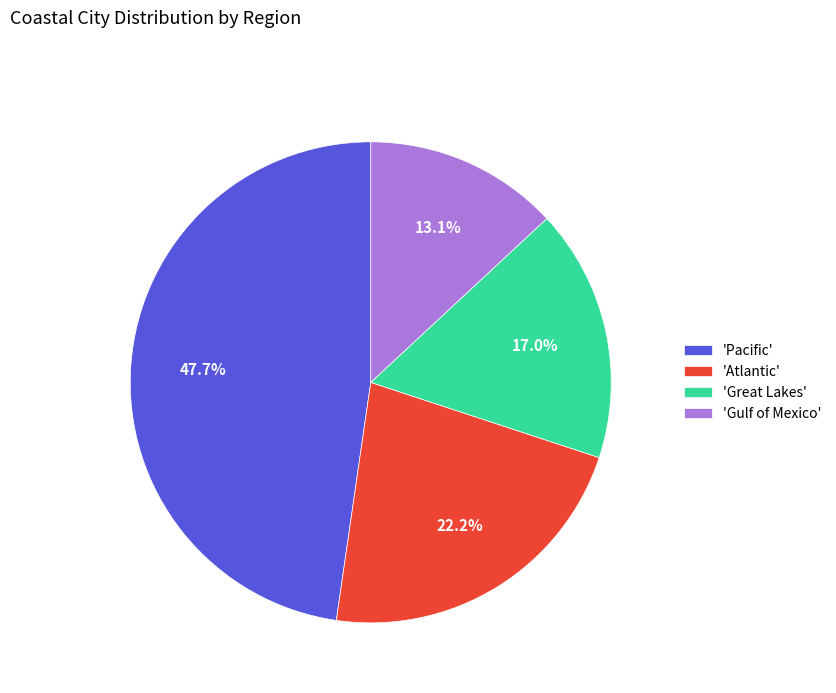

Combined, what portion of the pie is 'Gulf of Mexico' and 'Pacific'?

60.8%